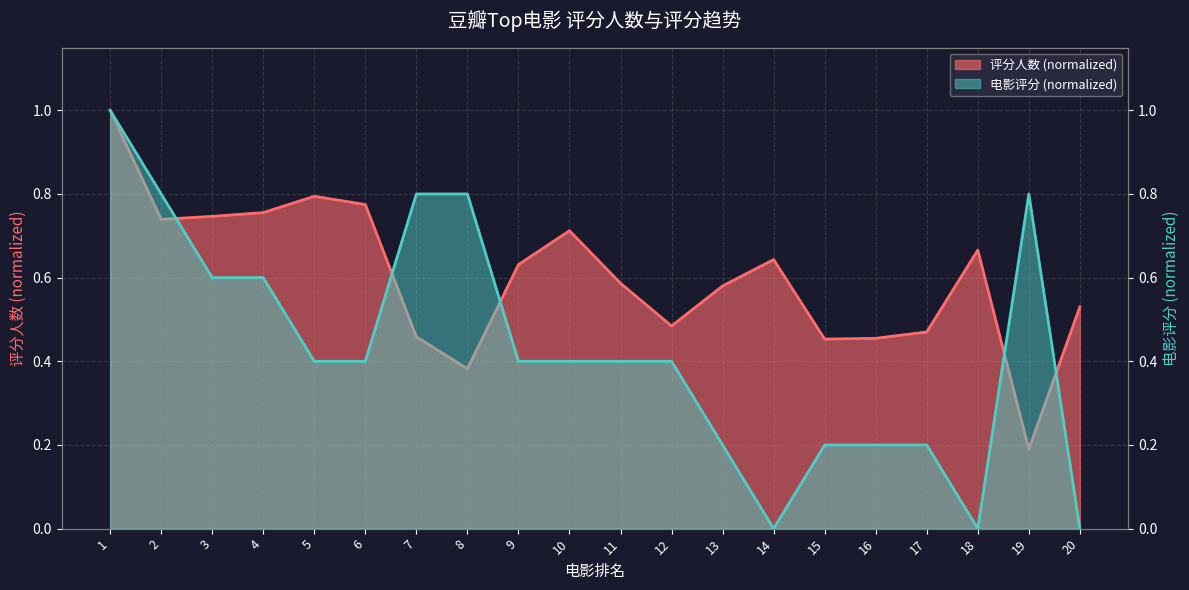

Between 6 and 13, which series saw the biggest shift?

电影评分